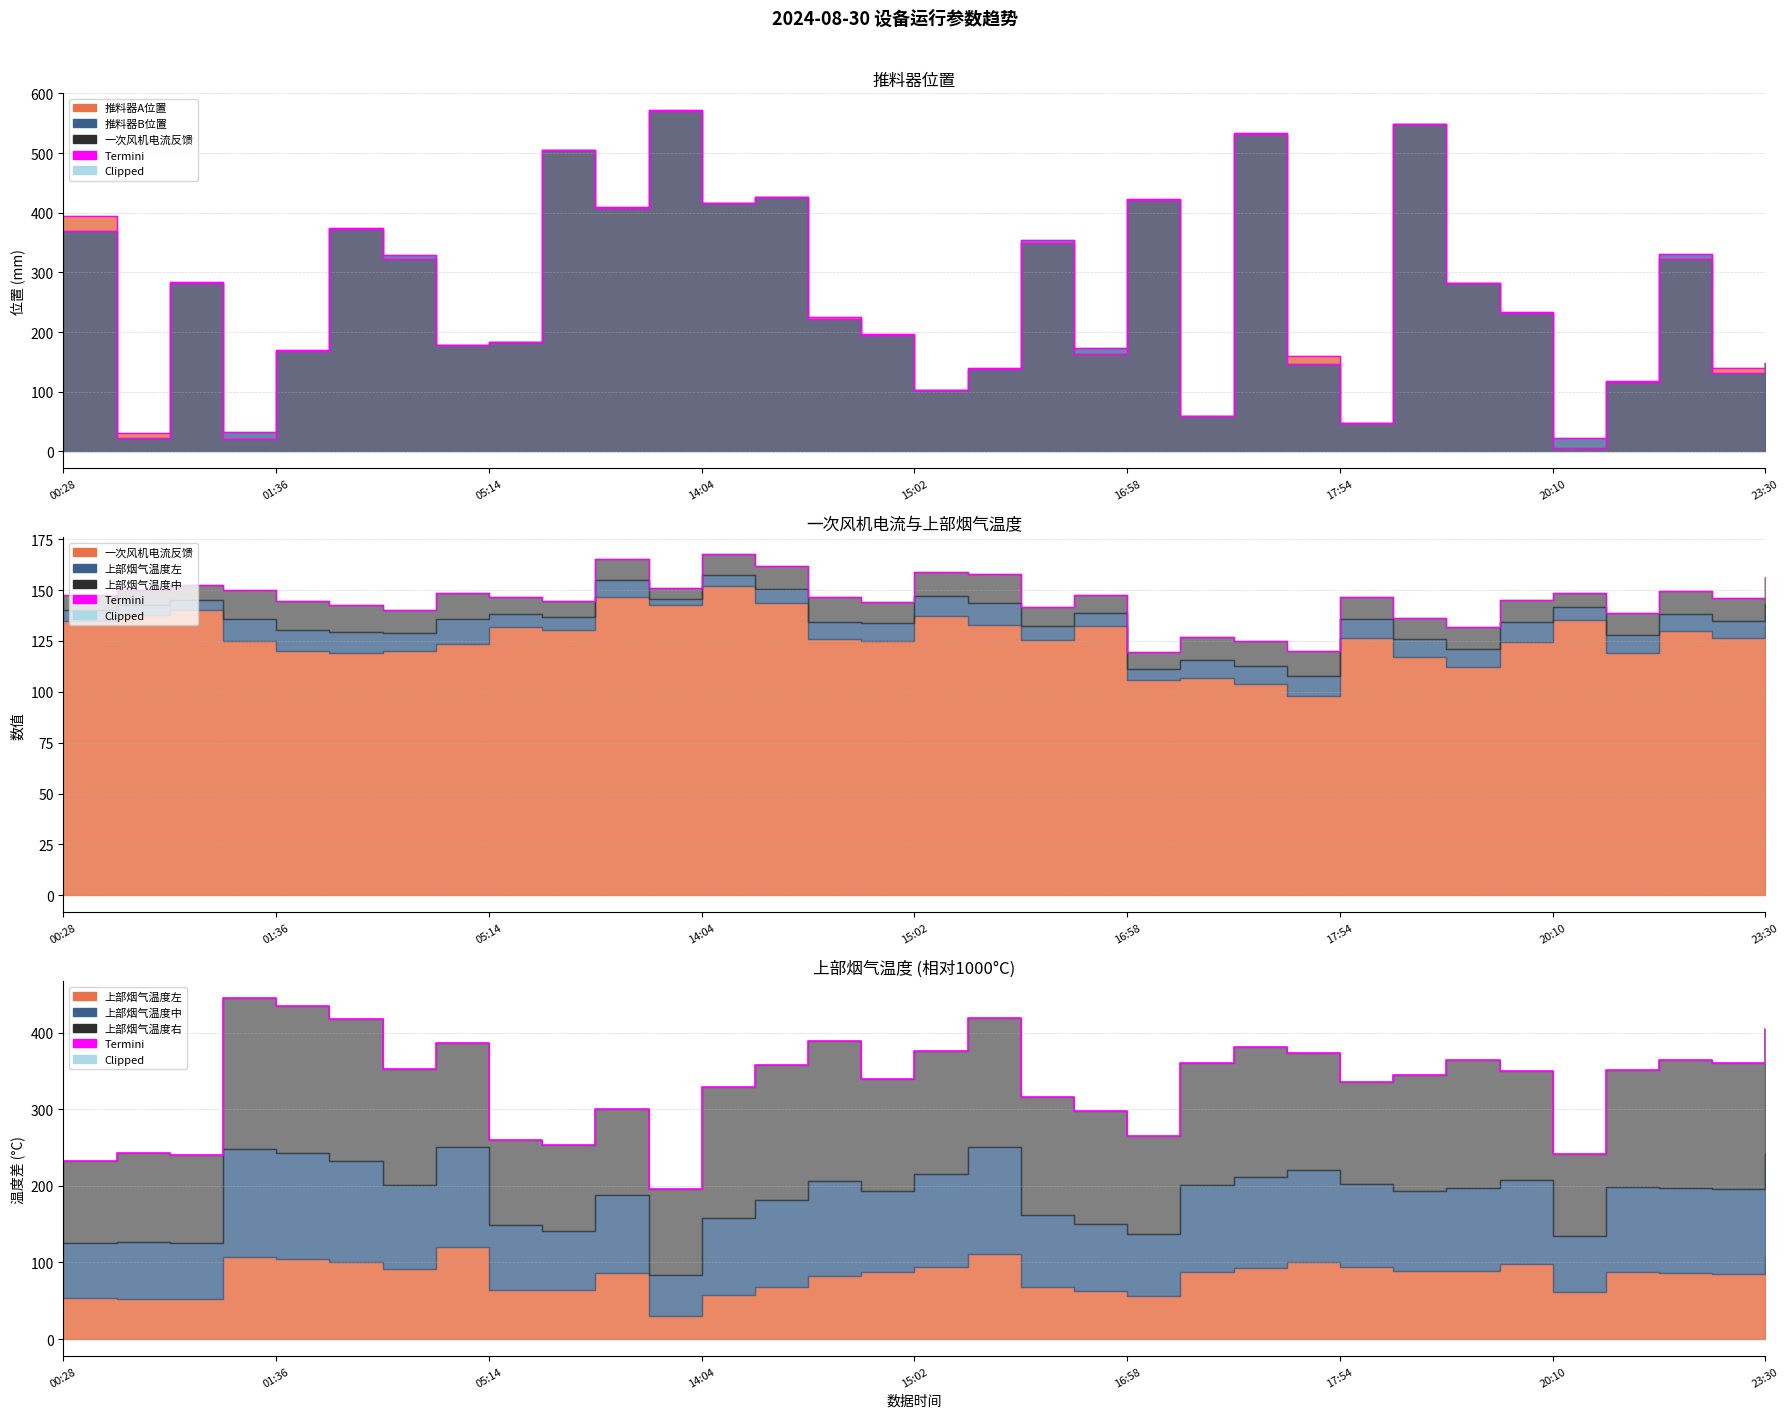

What is the difference between the maximum and minimum values in the 推料器B位置 series?

549.9